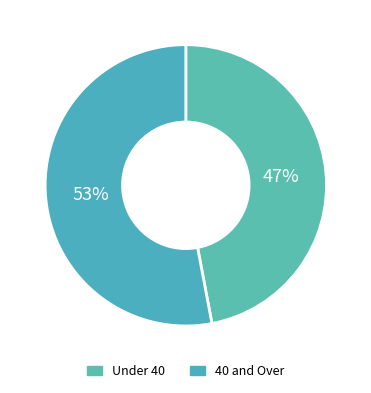

How many segments does this pie chart have?

2